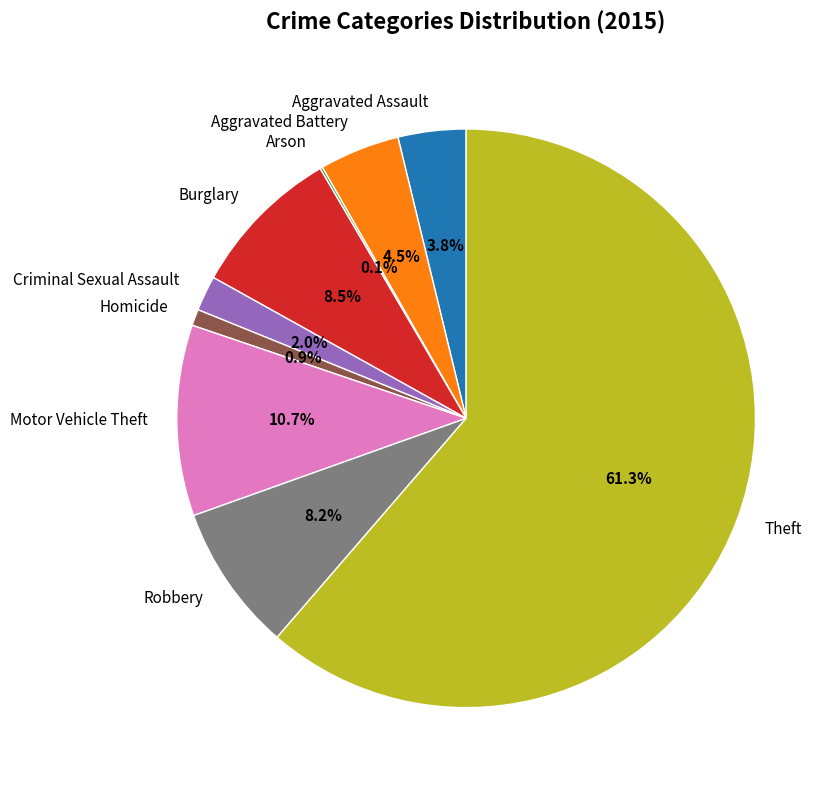

Does Theft represent more than half of the total?

Yes